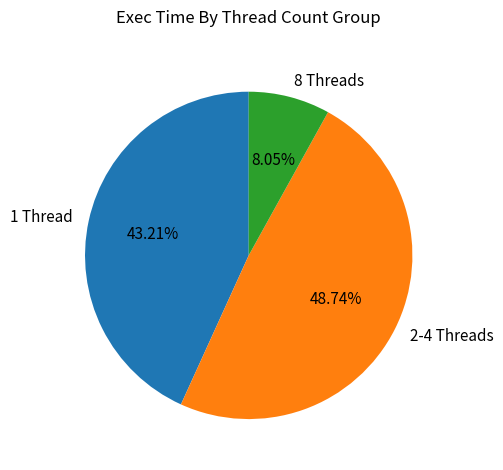

Does 1 Thread represent more than half of the total?

No